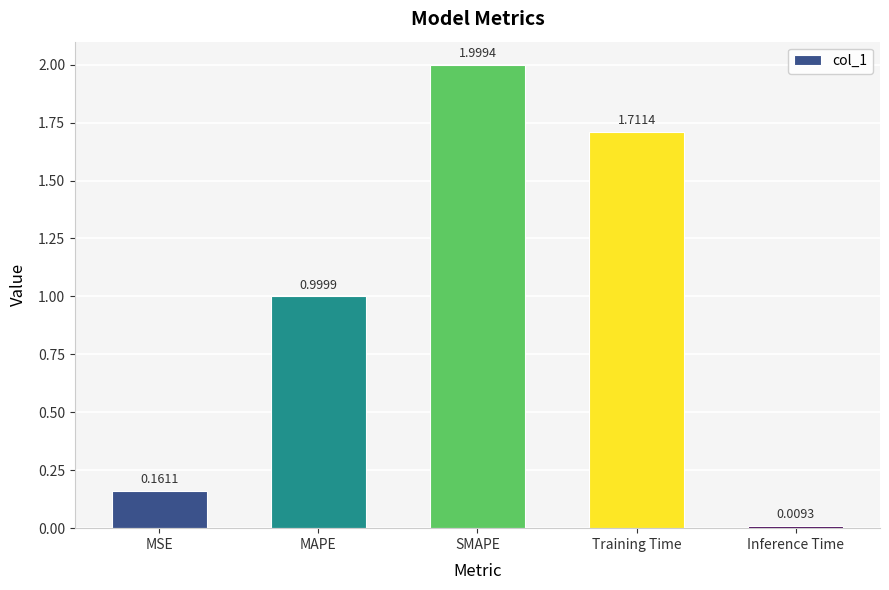

What is the change in value from MSE to MAPE?

+0.8